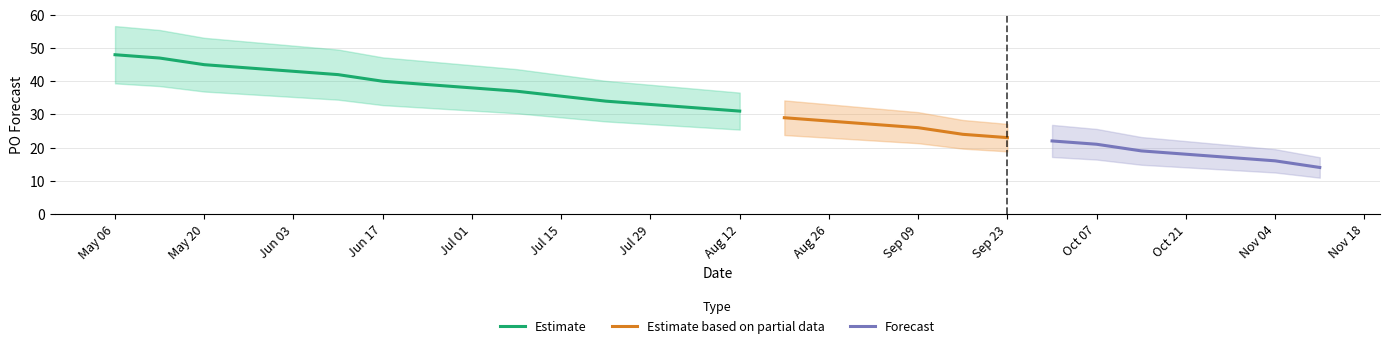

What is the minimum value for Estimate?

31